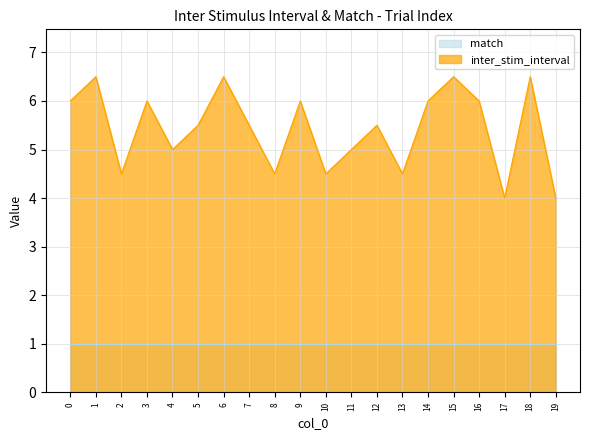

At which category does the data reach its first local valley?

2